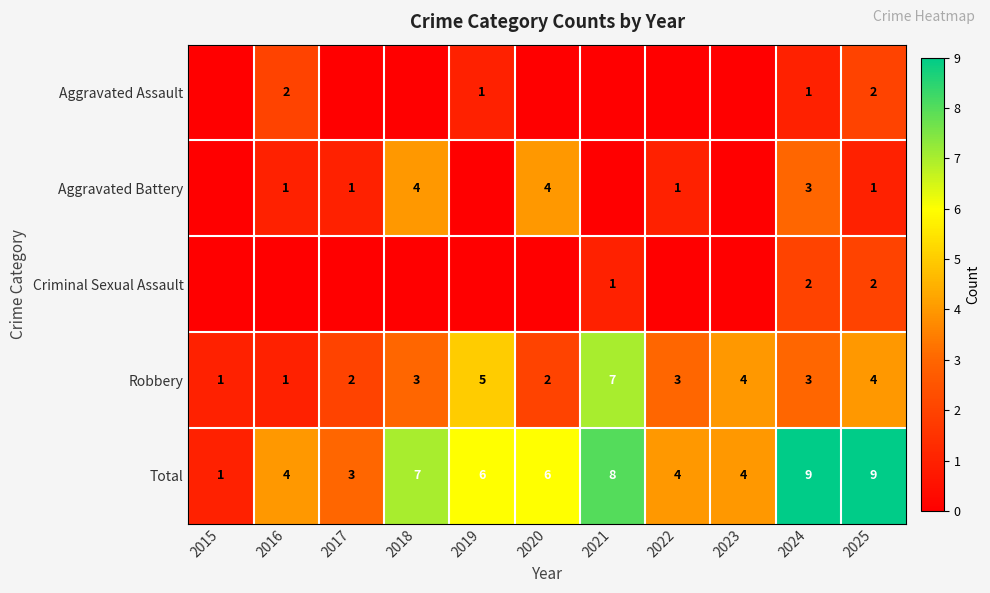

At which label does Total first exceed 6?

2018